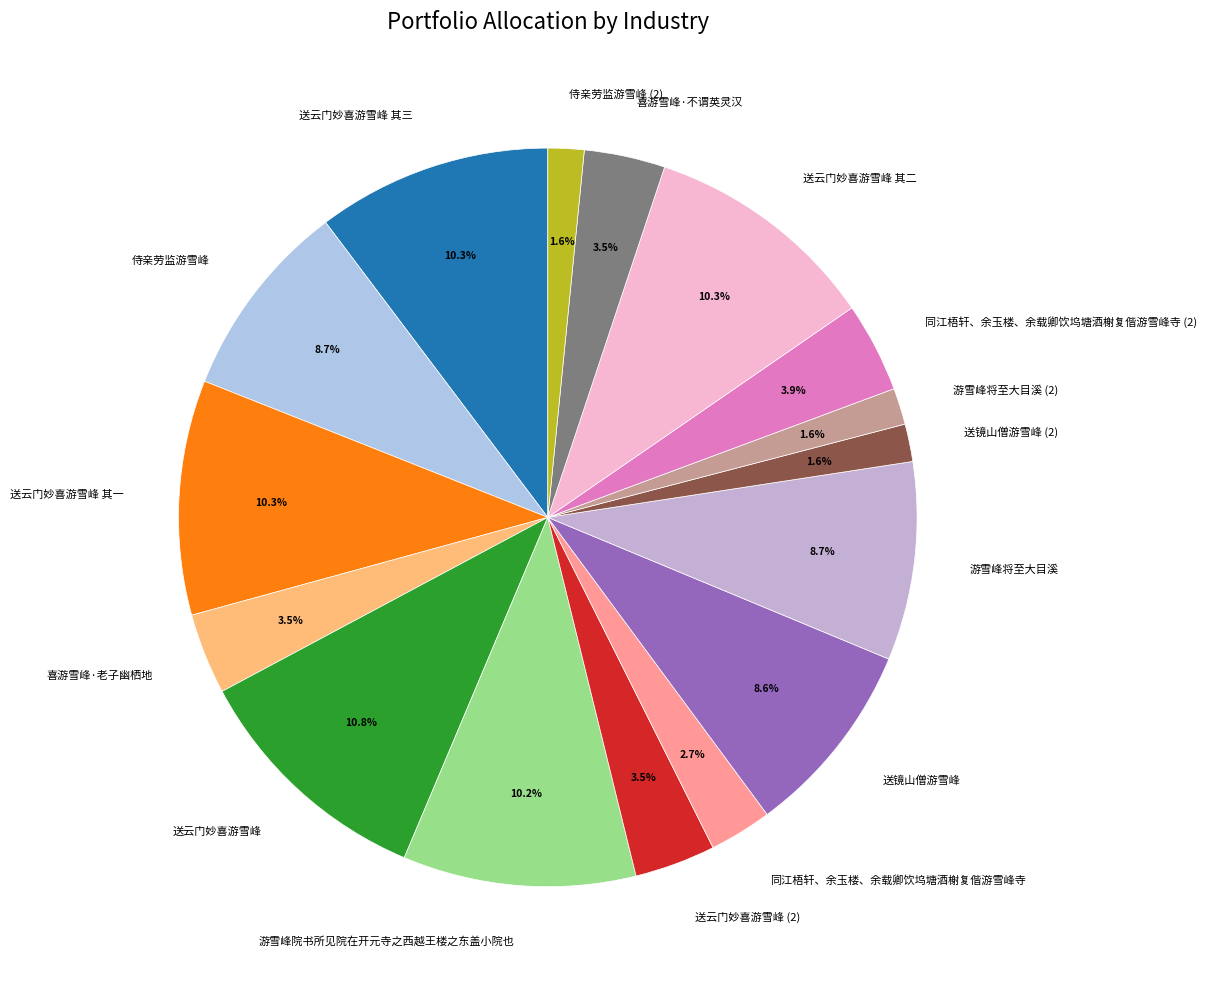

Combined, what portion of the pie is 送云门妙喜游雪峰 (2) and 侍亲劳监游雪峰 (2)?

5.1%